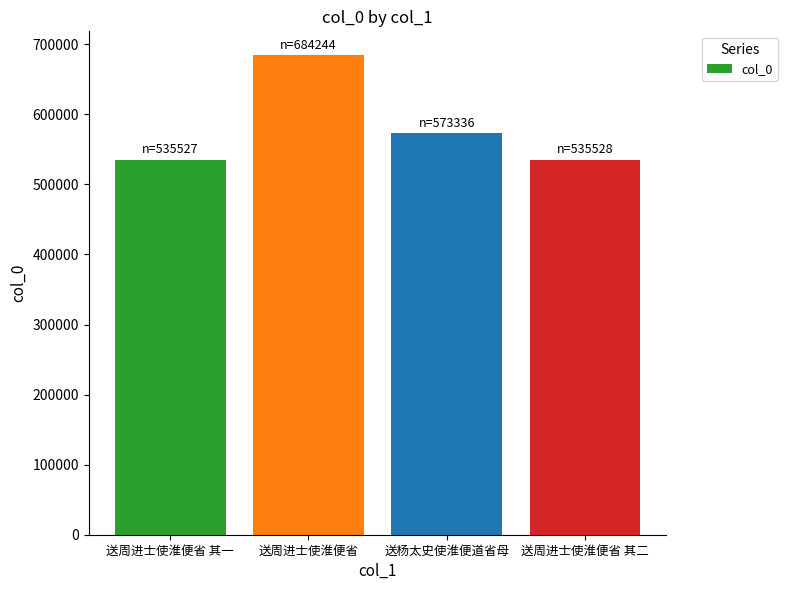

The chart shows a value of 535527 at 送周进士使淮便省 其一. True or false?

True